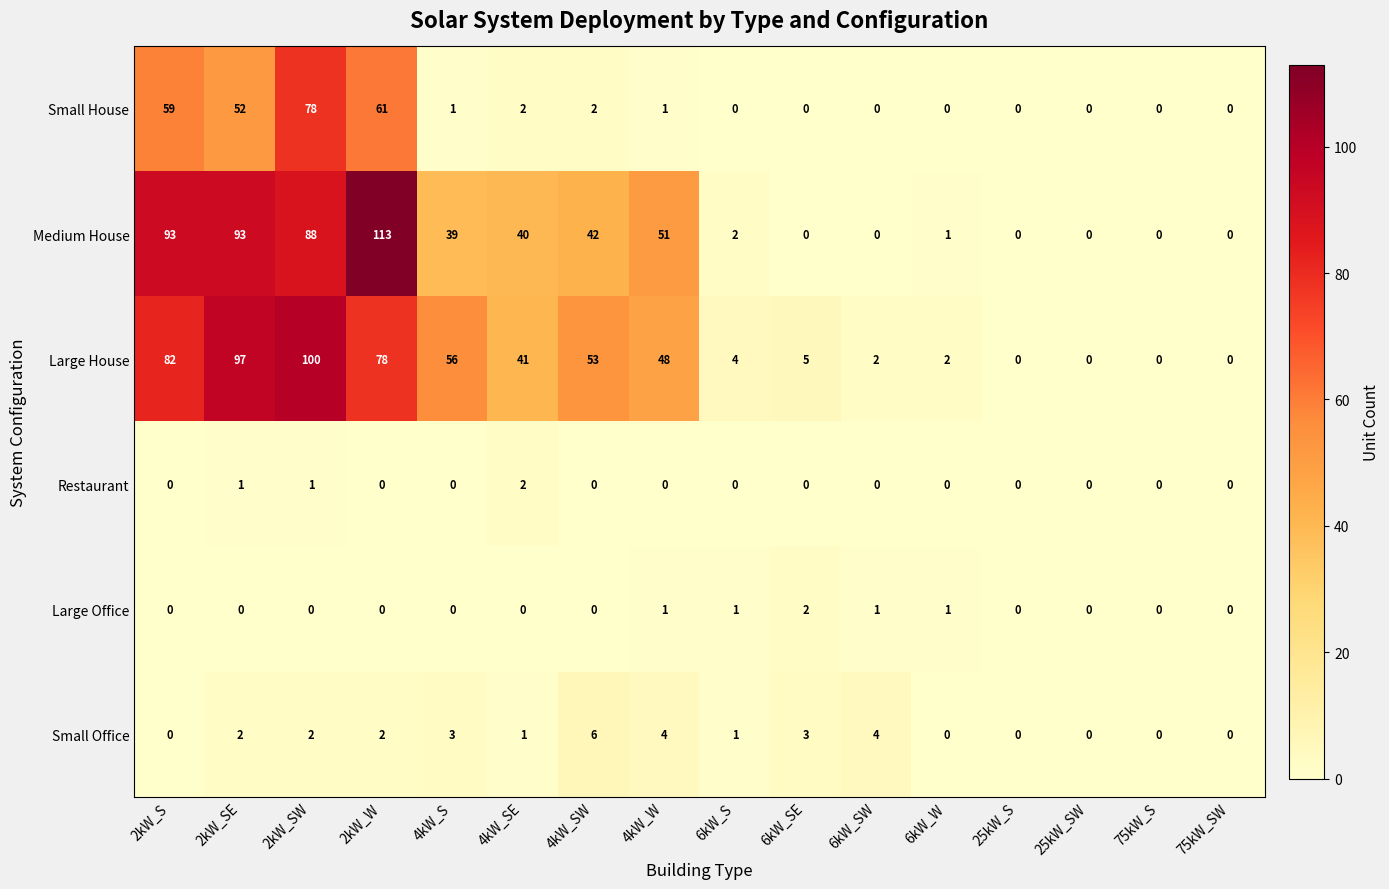

The Medium House series shows 75 at 4kW_W. True or false?

False